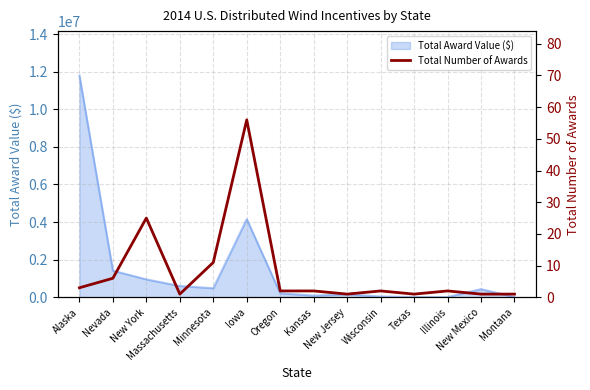

How many points are higher than both their immediate neighbors (excluding endpoints)?

4